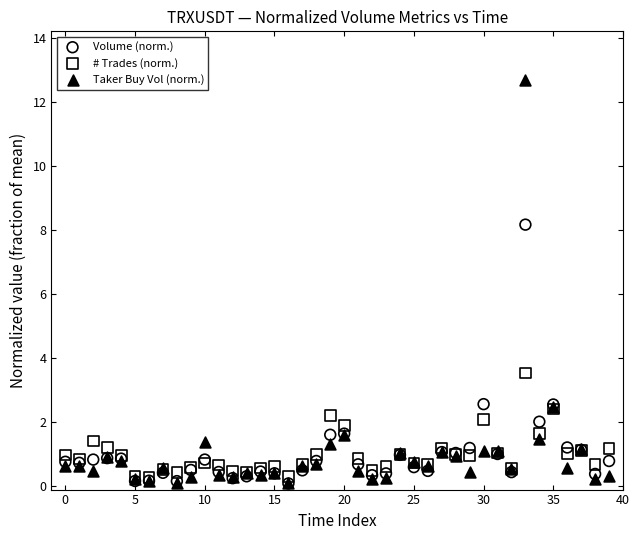

What are all the series names shown in the legend?

Volume (norm.), # Trades (norm.), Taker Buy Vol (norm.)